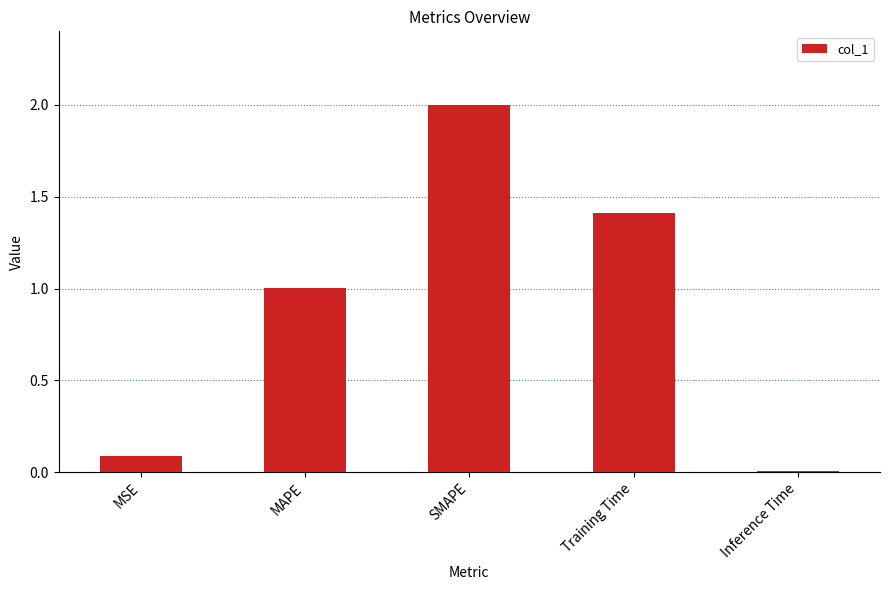

What is the difference between the values at Training Time and MAPE?

0.4